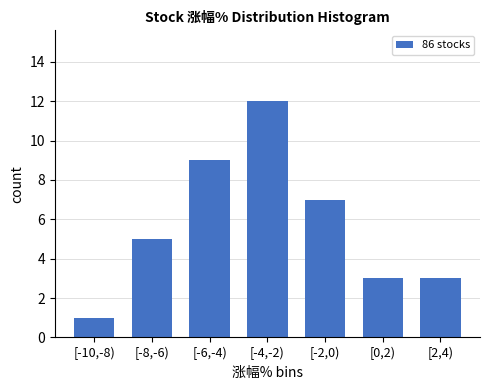

Reading right to left, list all the values displayed in this chart.

3	3	7	12	9	5	1